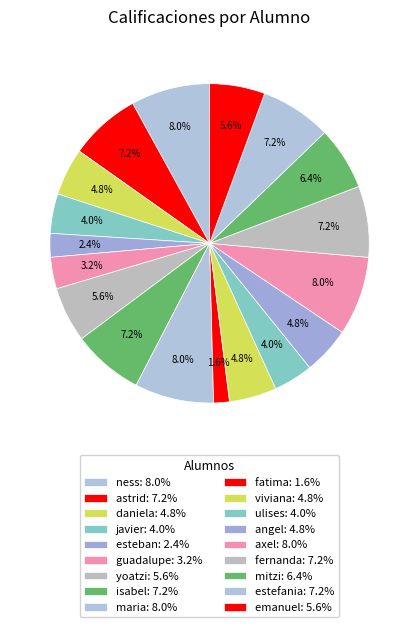

Which category has the smallest portion of the pie?

fatima